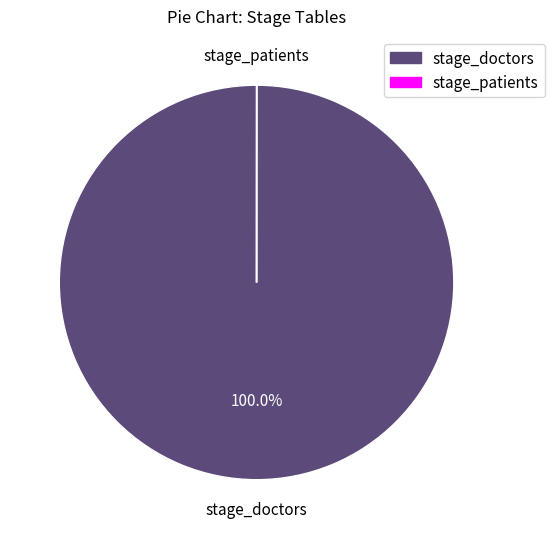

Which slice is the largest?

stage_doctors